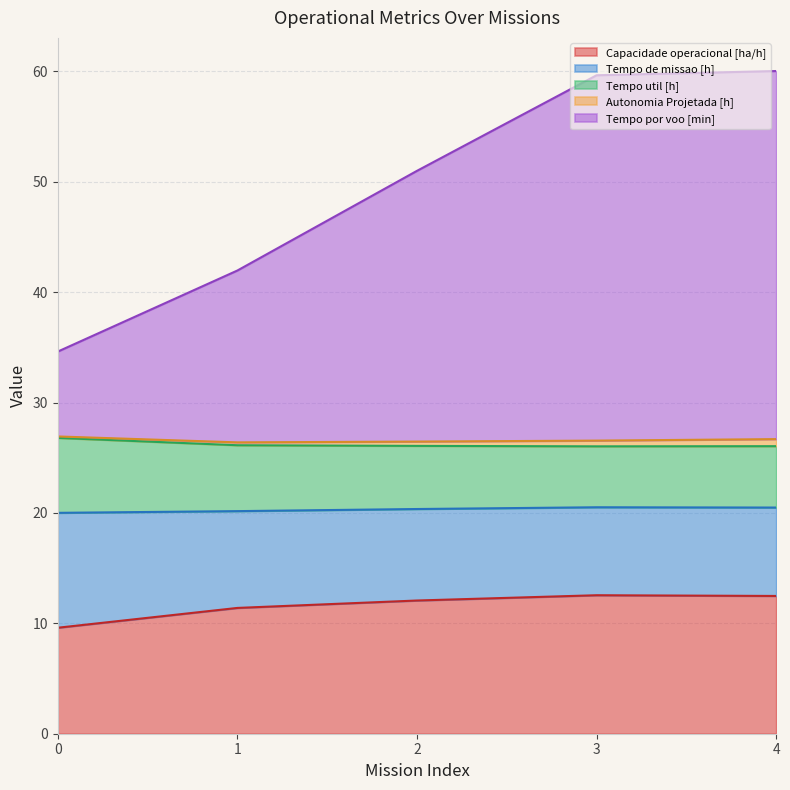

Is it true that Tempo por voo [min] equals 24.5 at 2?

True